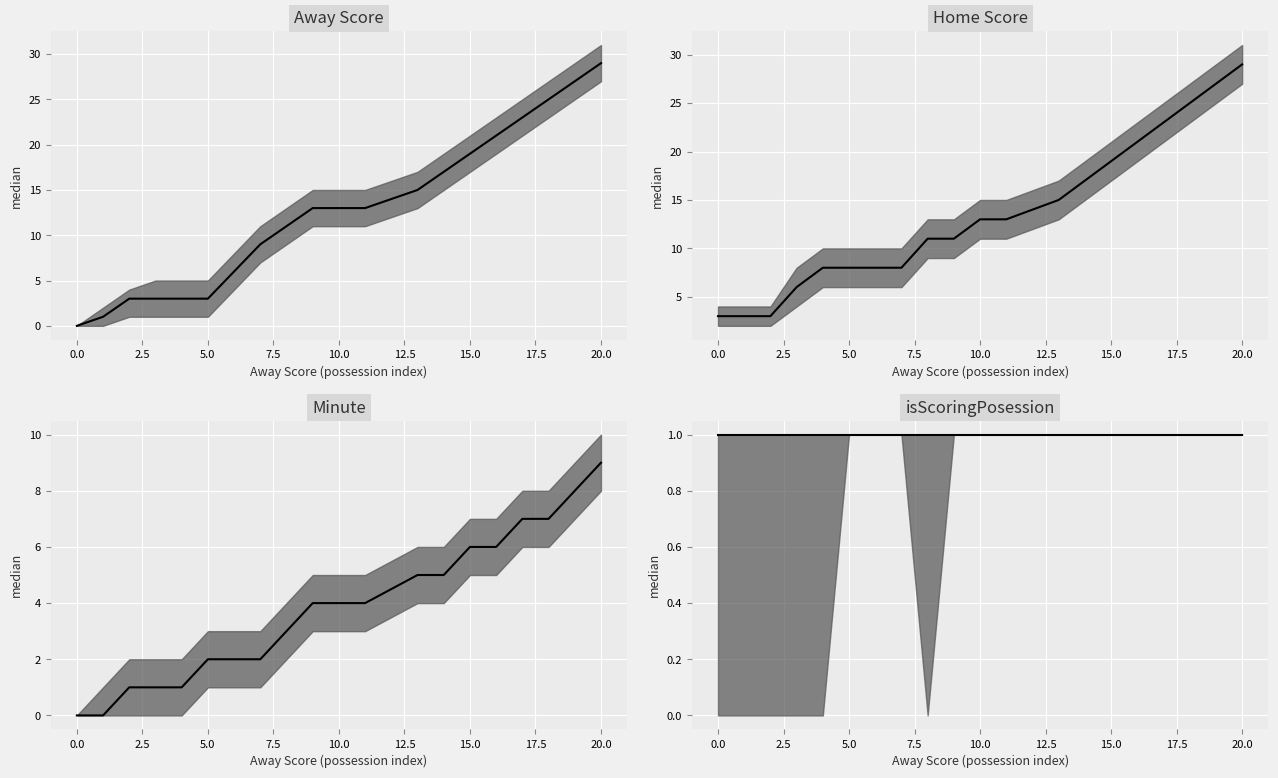

Which series changed the most between 12.5 and 11?

Away Score median